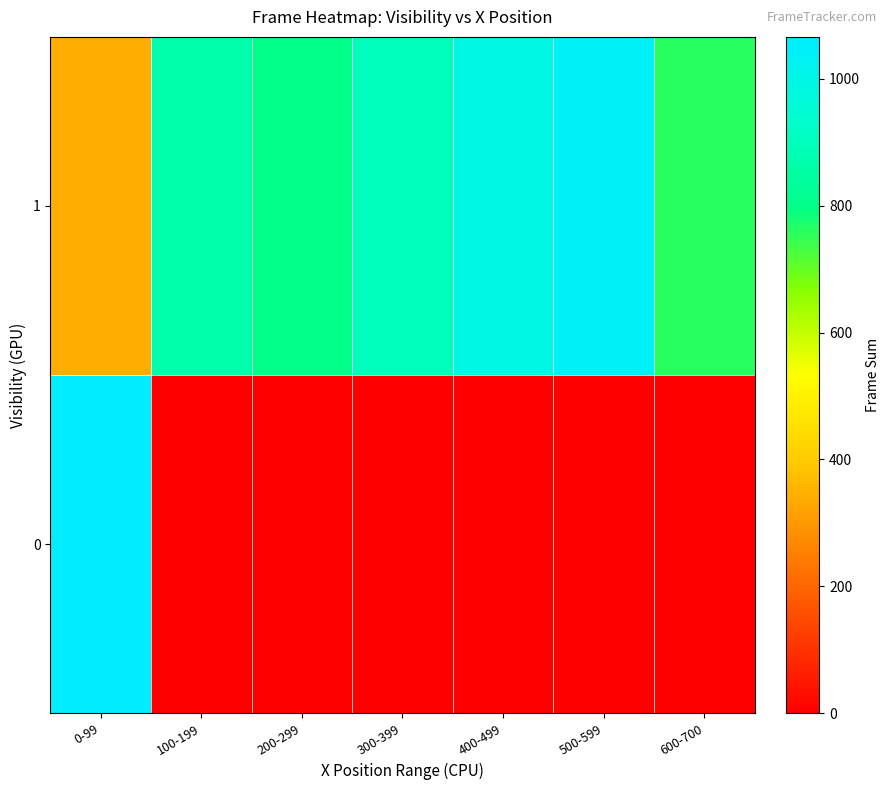

Reading left to right, list all the values displayed in this chart.

0: 0-99=1066	100-199=0	200-299=0	300-399=0	400-499=0	500-599=0	600-700=0
1: 0-99=345	100-199=871	200-299=800	300-399=900	400-499=995	500-599=1048	600-700=761